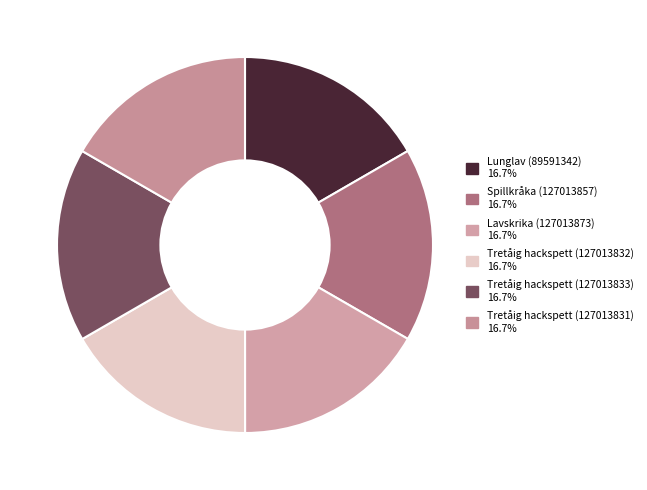

Which category has the smallest portion of the pie?

Spillkråka (127013857)